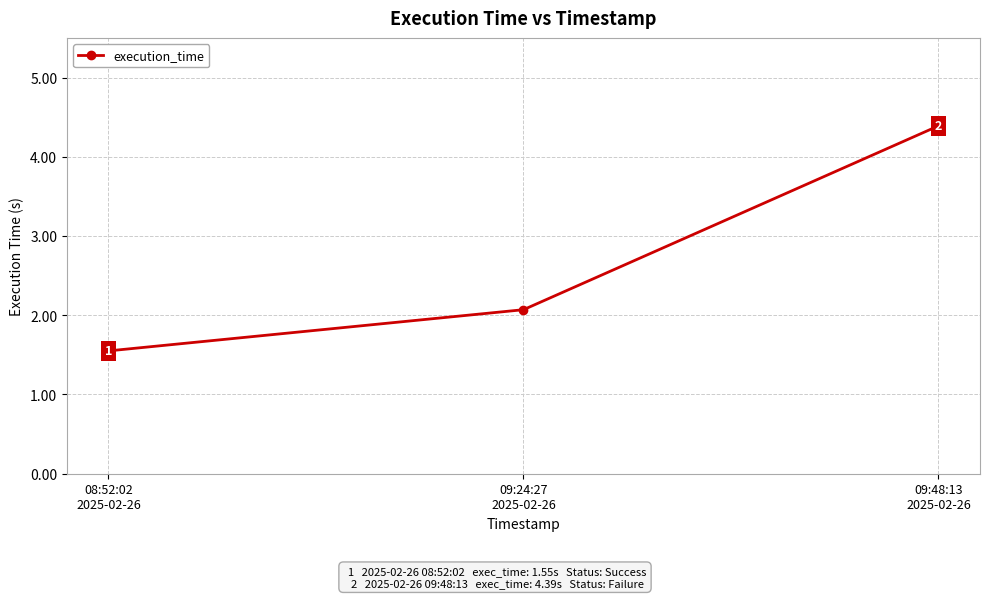

True or false: the data shows 4.4 at 09:48:13
2025-02-26.

True